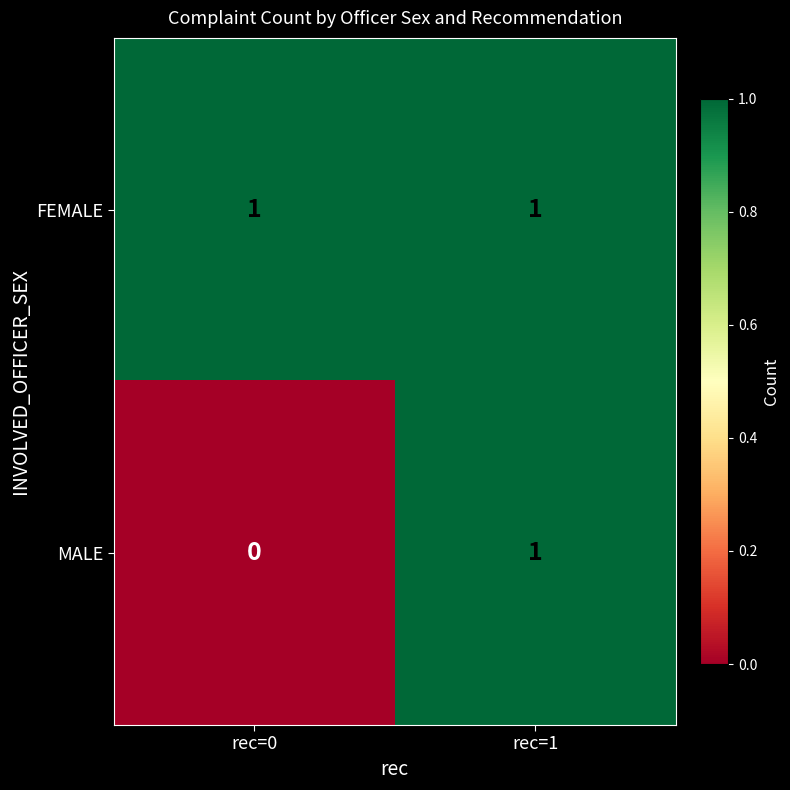

The MALE series shows 1 at rec=1. True or false?

True